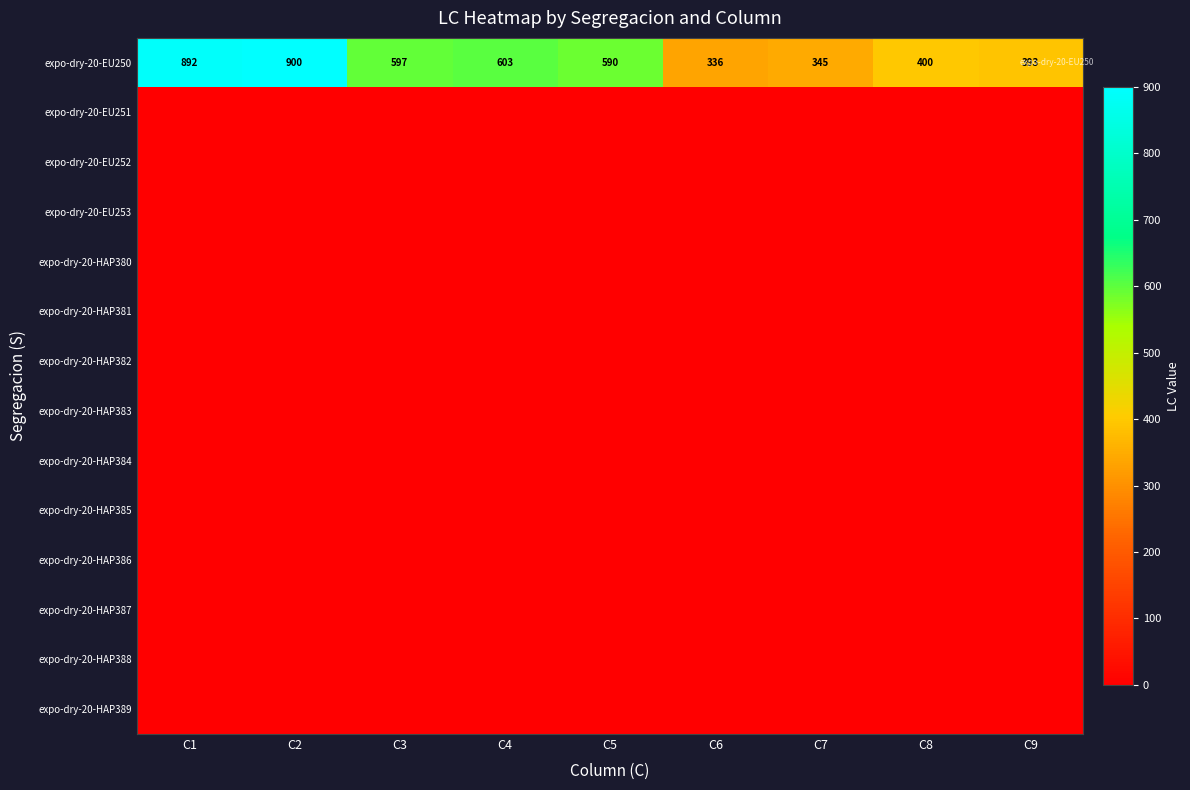

What is the average value of the expo-dry-20-EU250 series?

562